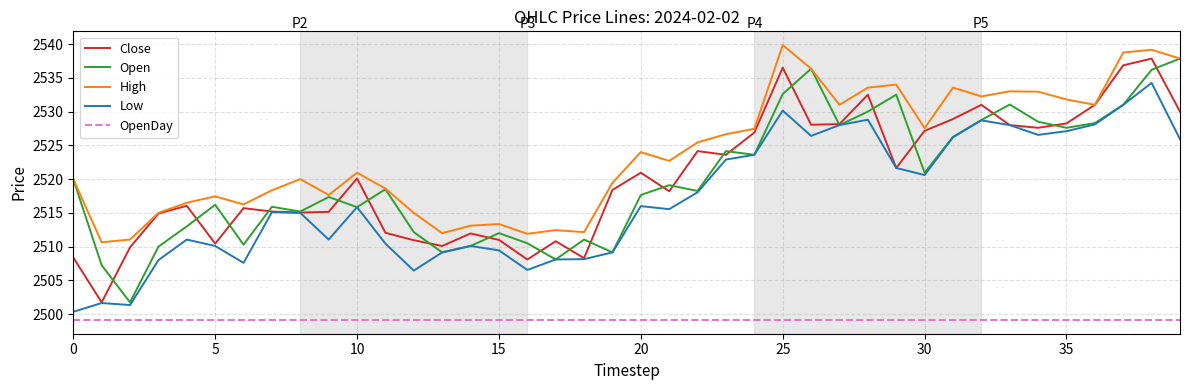

Which series has the largest total across all categories?

High